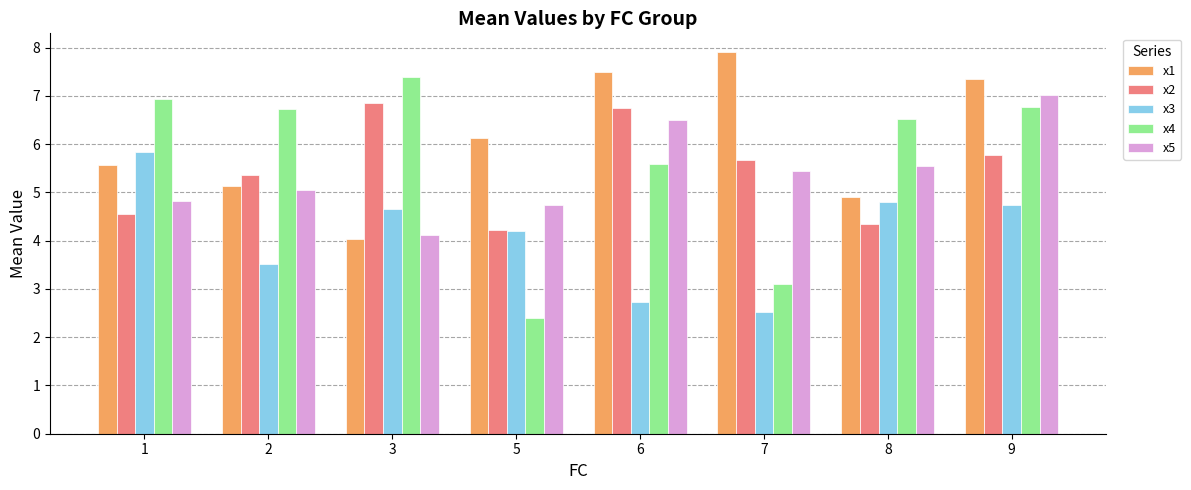

What is the value of the x1 bar at the 1st from the left?

5.6